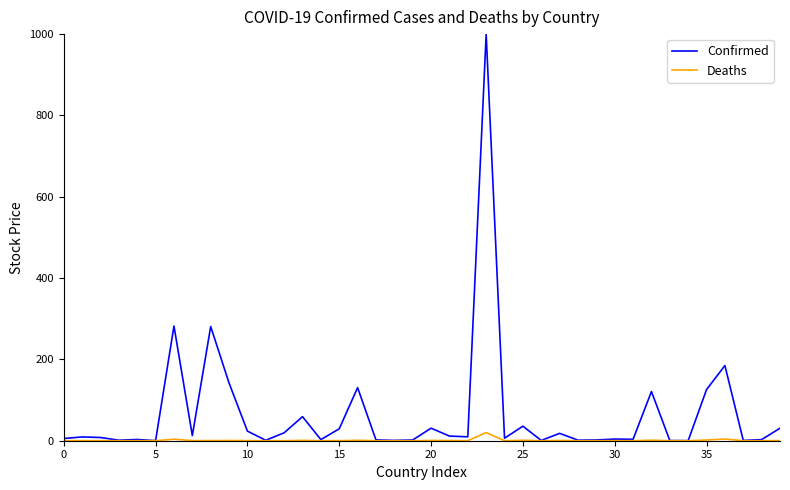

What is the average value of the Confirmed series?

65.1